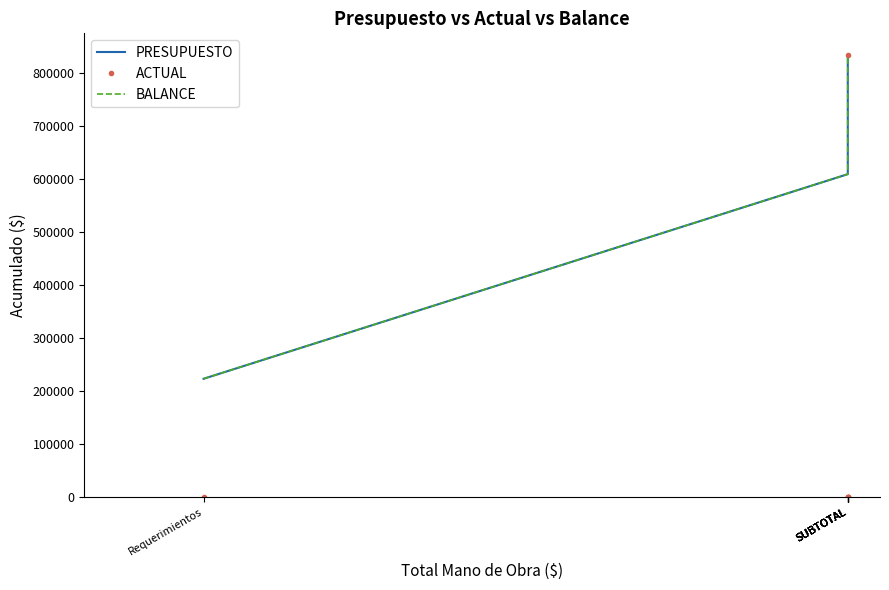

What is the difference between the maximum and minimum values in the PRESUPUESTO series?

610000